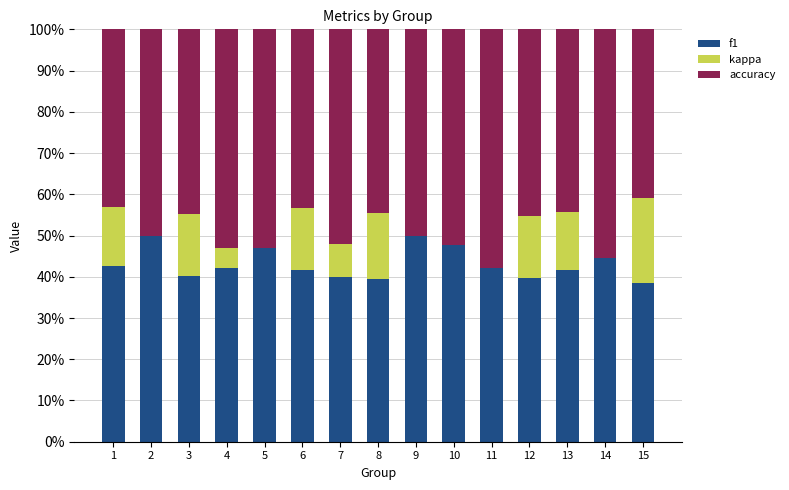

What is the total value across all series at 14?

100.0